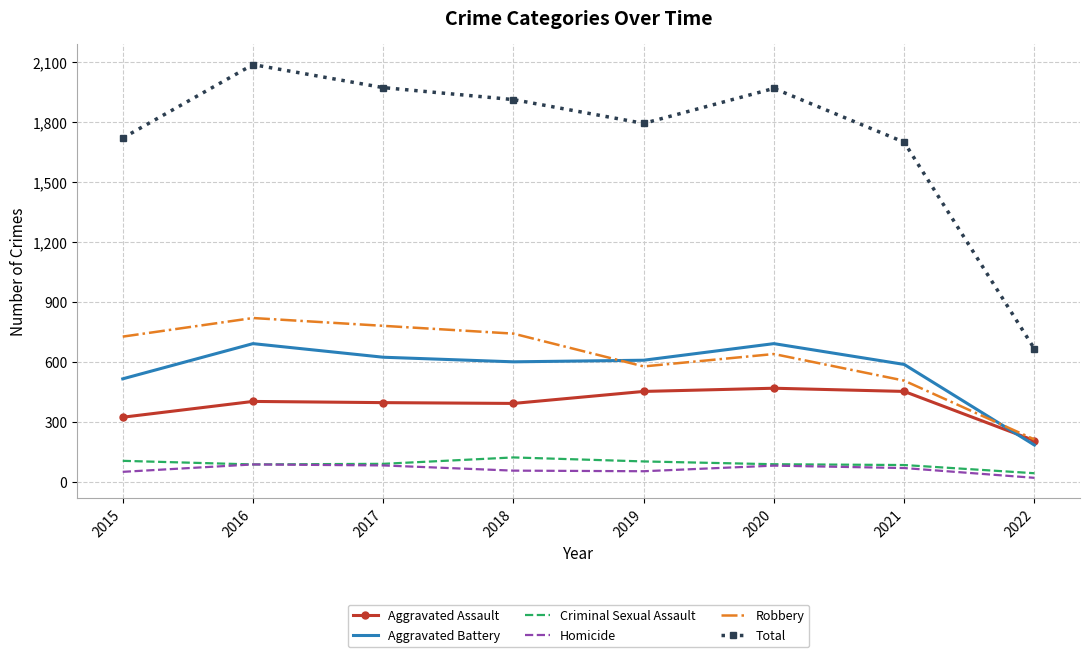

Which category has the lowest value across all series?

2022